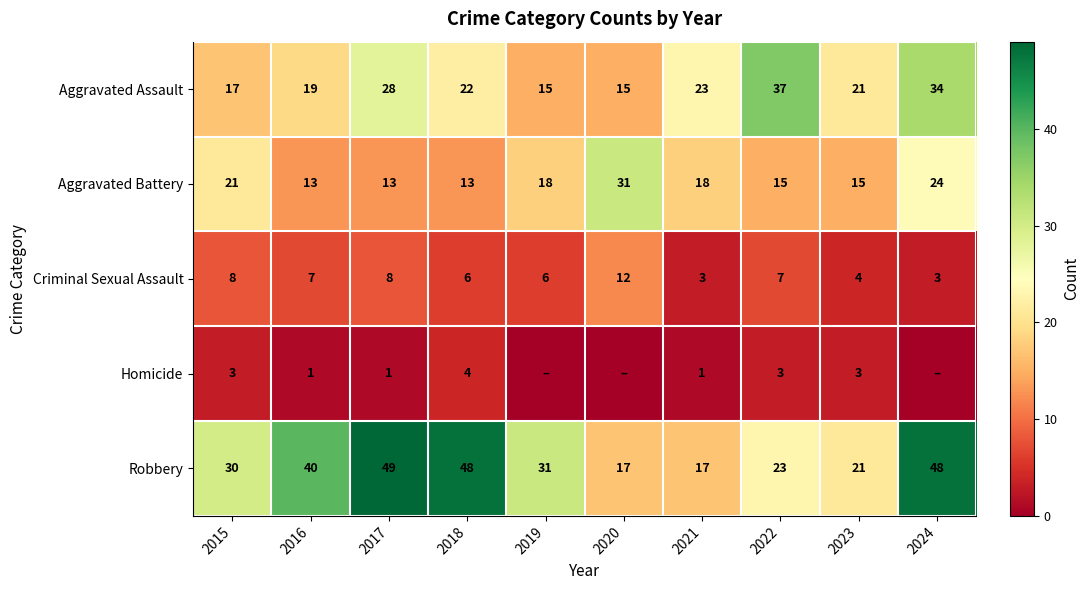

At 2018, list the series in order from largest to smallest.

Robbery, Aggravated Assault, Aggravated Battery, Criminal Sexual Assault, Homicide